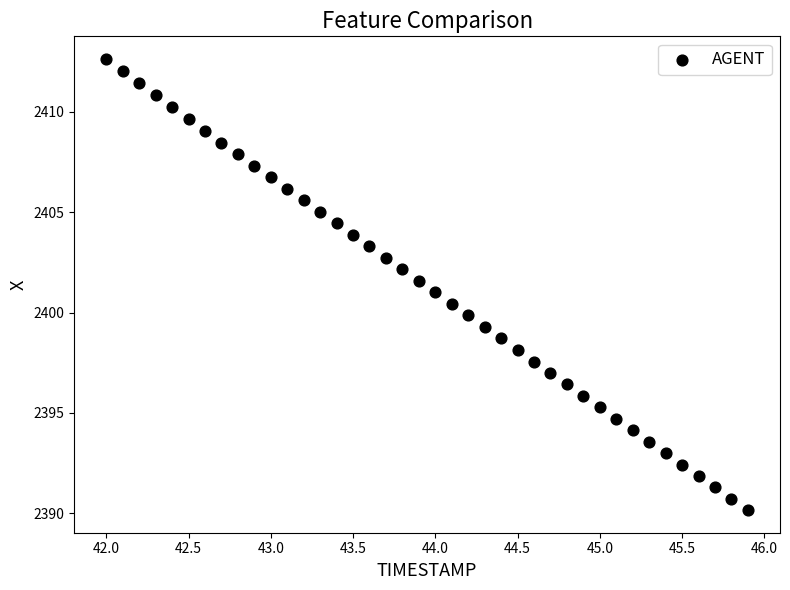

What is the range of X values (max minus min)?

3.9